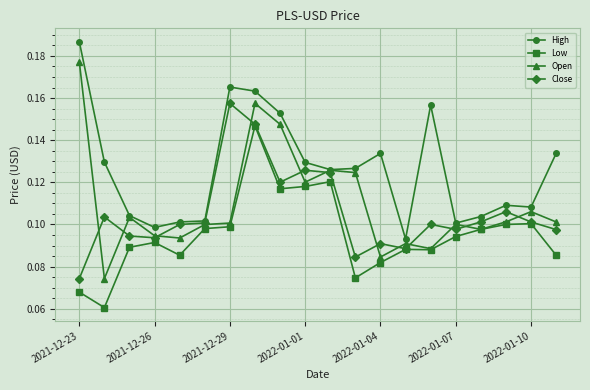

True or false: Open has more than 1 interior local peaks.

True